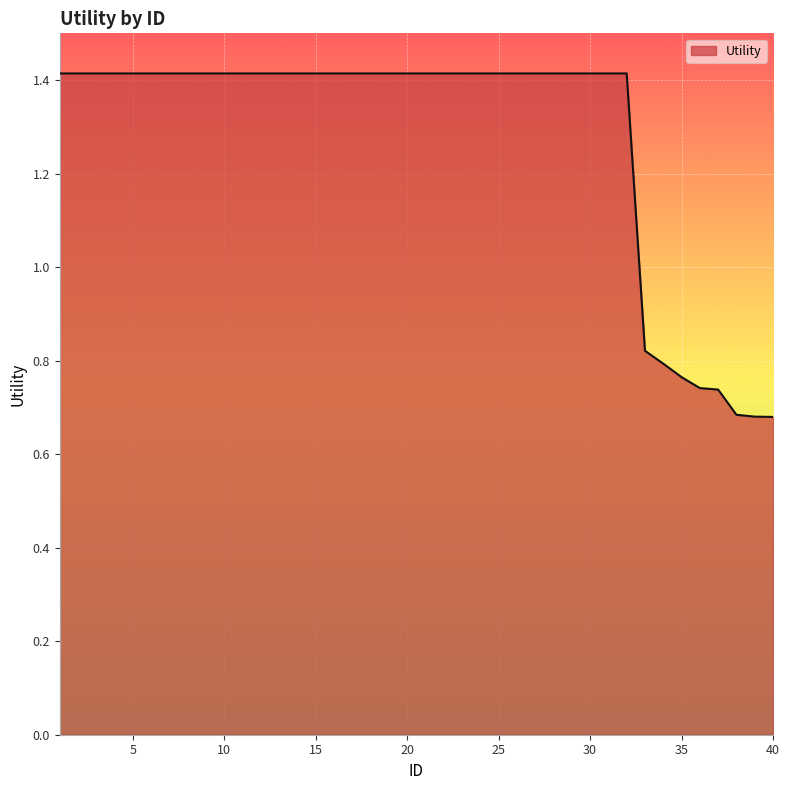

What is the maximum value shown in the chart?

1.4